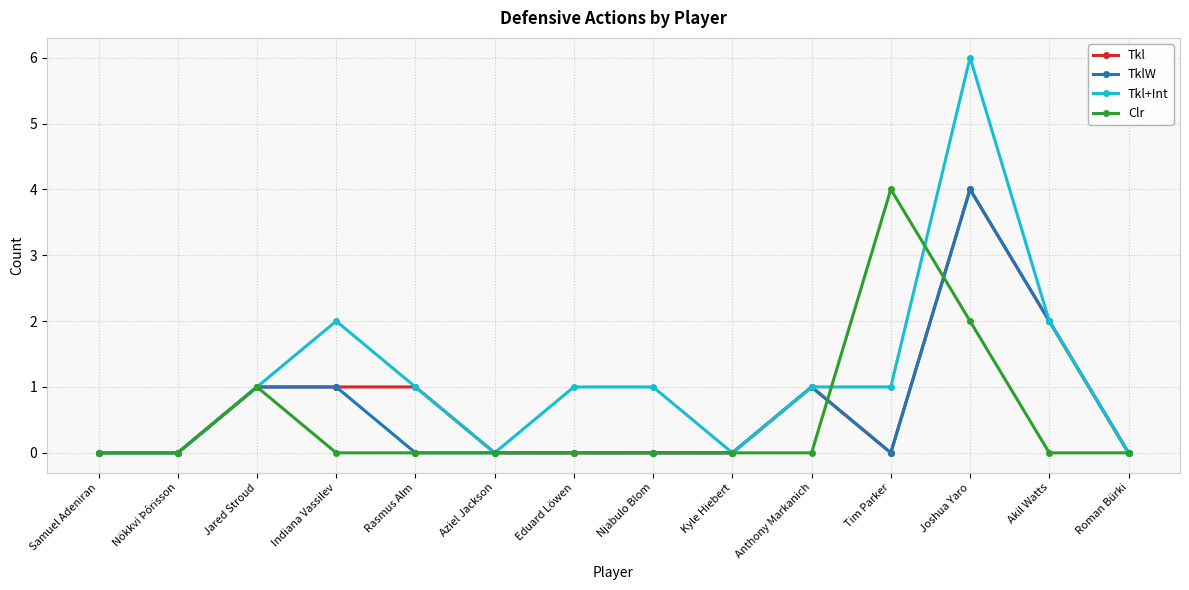

Which series has the widest spread of values?

Tkl+Int